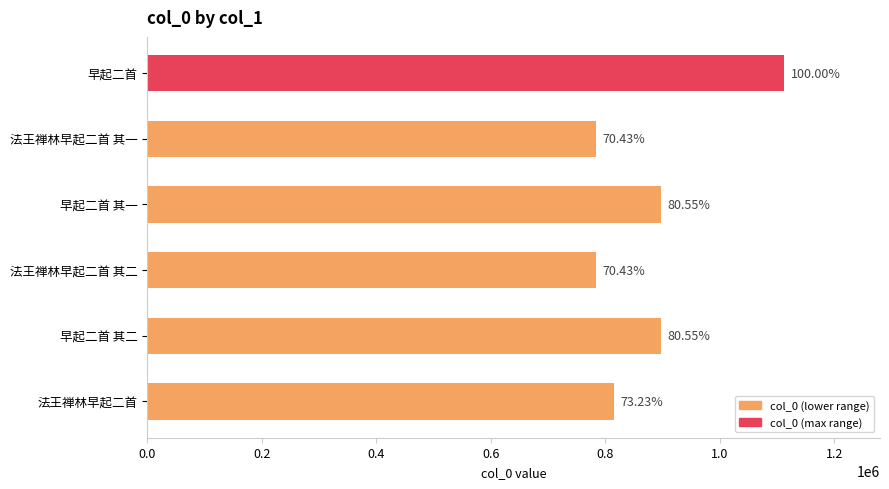

How many bars are there in total?

6